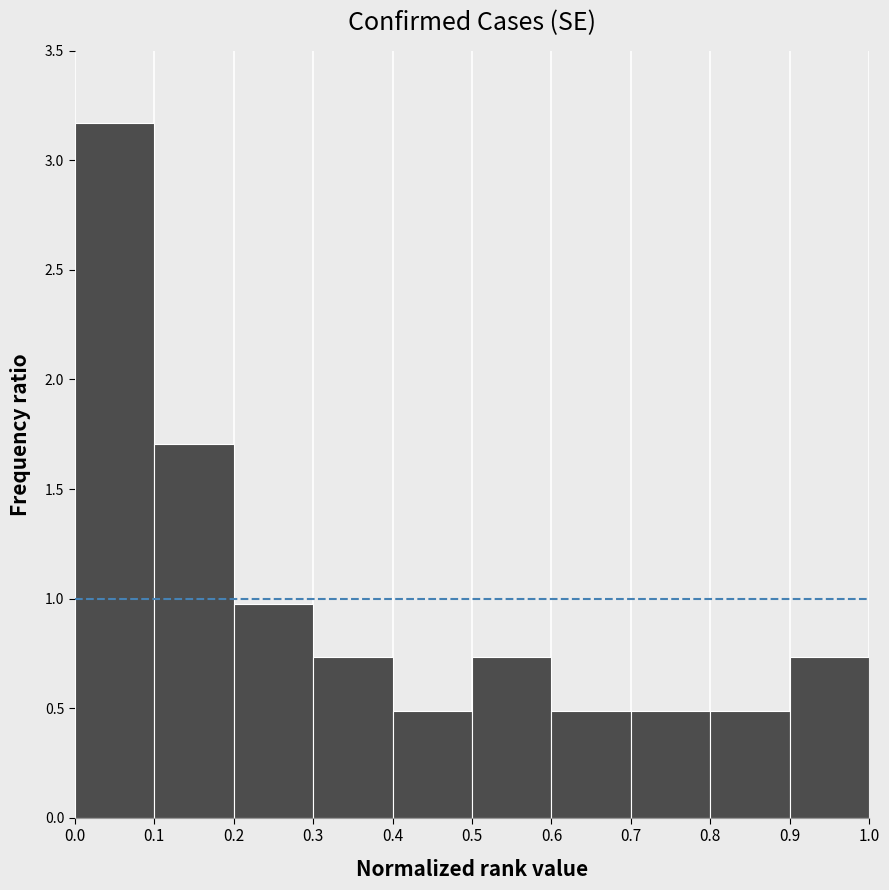

Reading left to right, transcribe this chart: for each bar, give the range it covers on the x-axis and its height. The values are not printed on the chart, so give them approximately, as read against the axis.

0.0 to 0.1: 3.15
0.1 to 0.2: 1.70
0.2 to 0.3: 1.00
0.3 to 0.4: 0.75
0.4 to 0.5: 0.50
0.5 to 0.6: 0.75
0.6 to 0.7: 0.50
0.7 to 0.8: 0.50
0.8 to 0.9: 0.50
0.9 to 1.0: 0.75